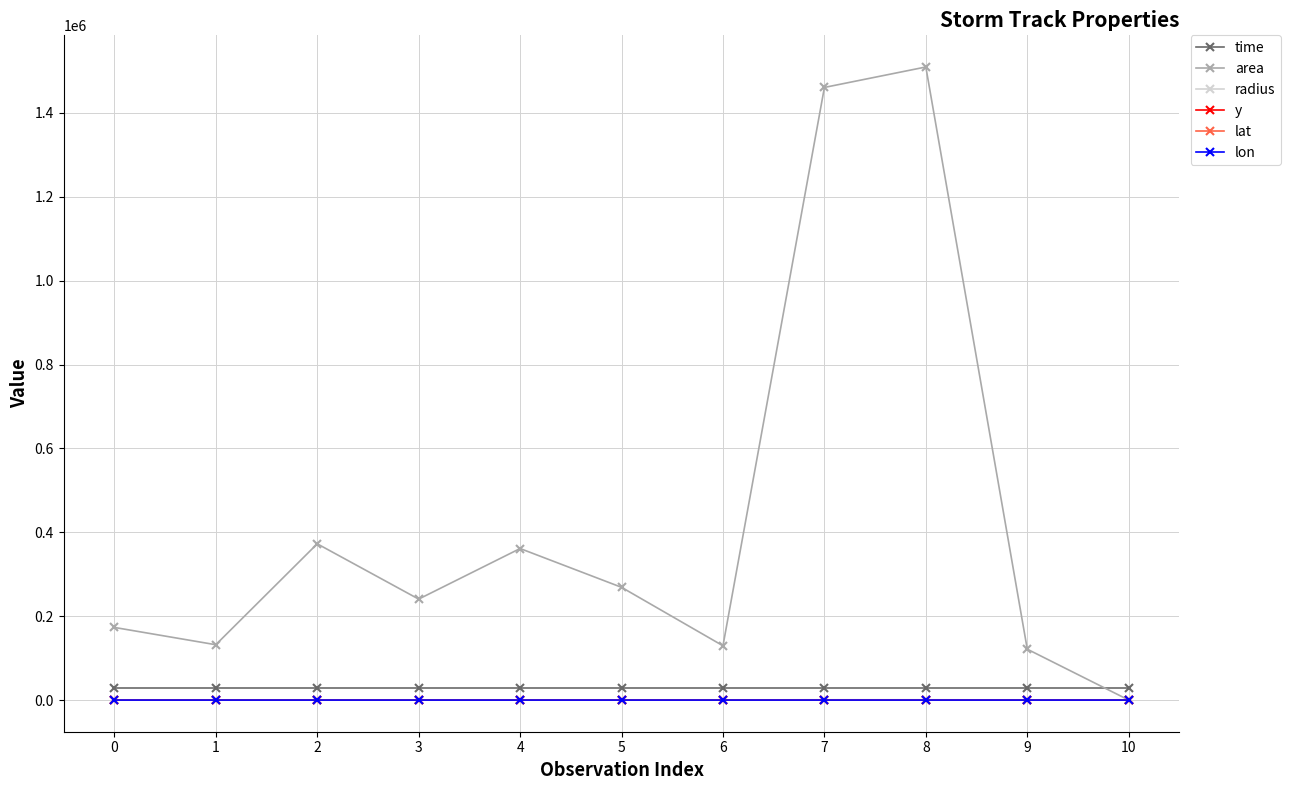

Which series has the widest spread of values?

area